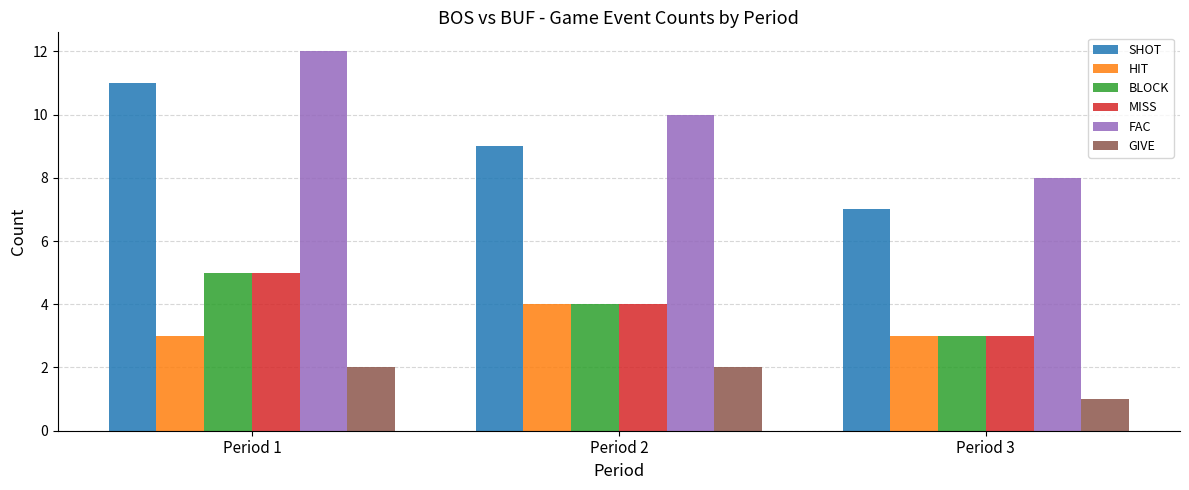

At which category is the sum across all series the highest?

Period 1